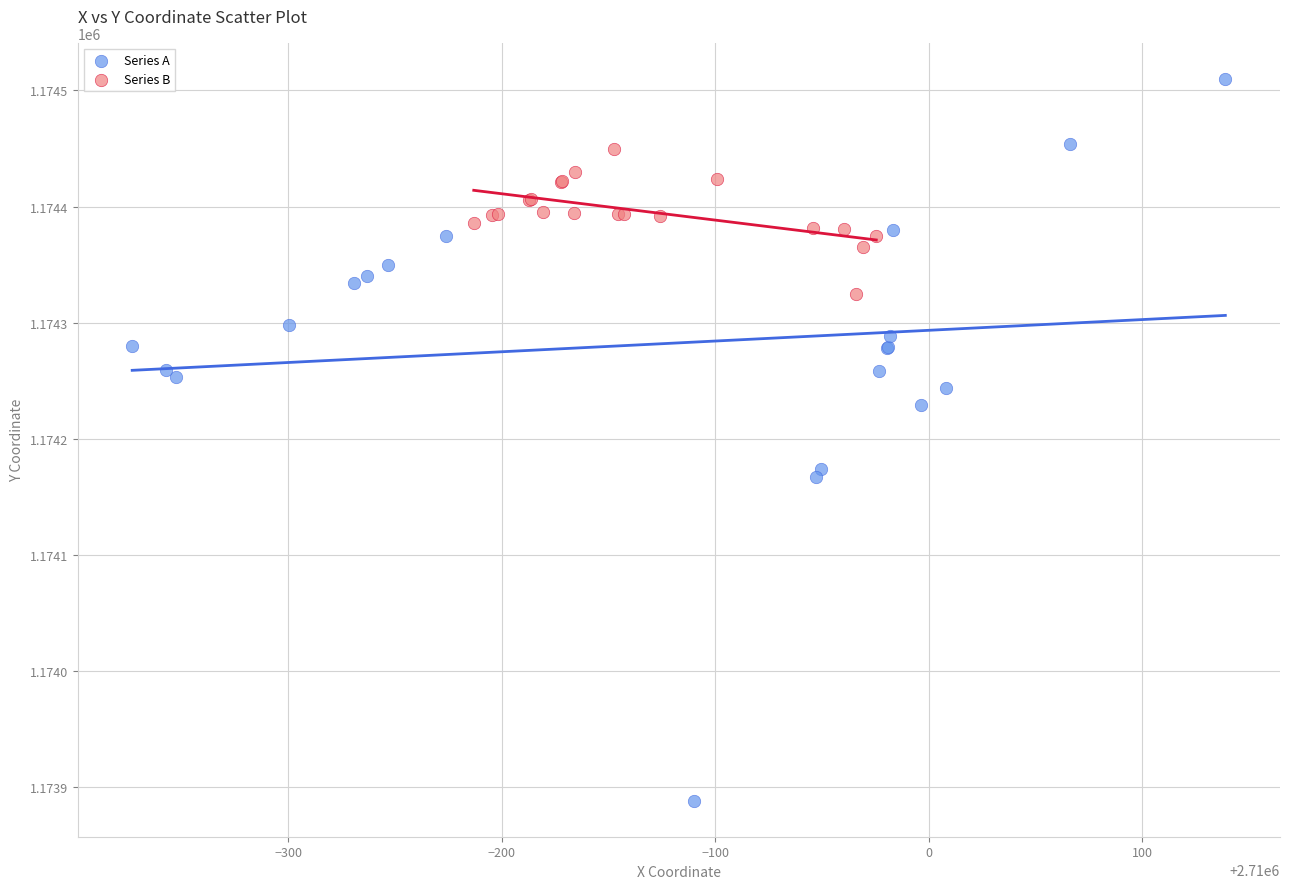

What are all the series names shown in the legend?

Series A, Series B